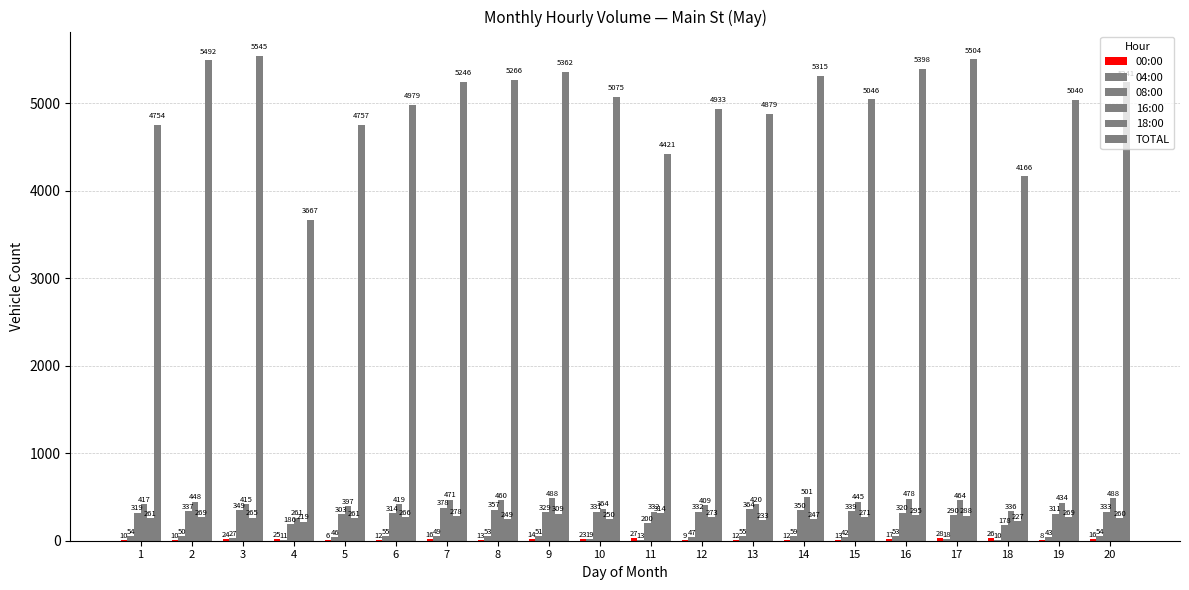

How many series are shown in this chart?

6